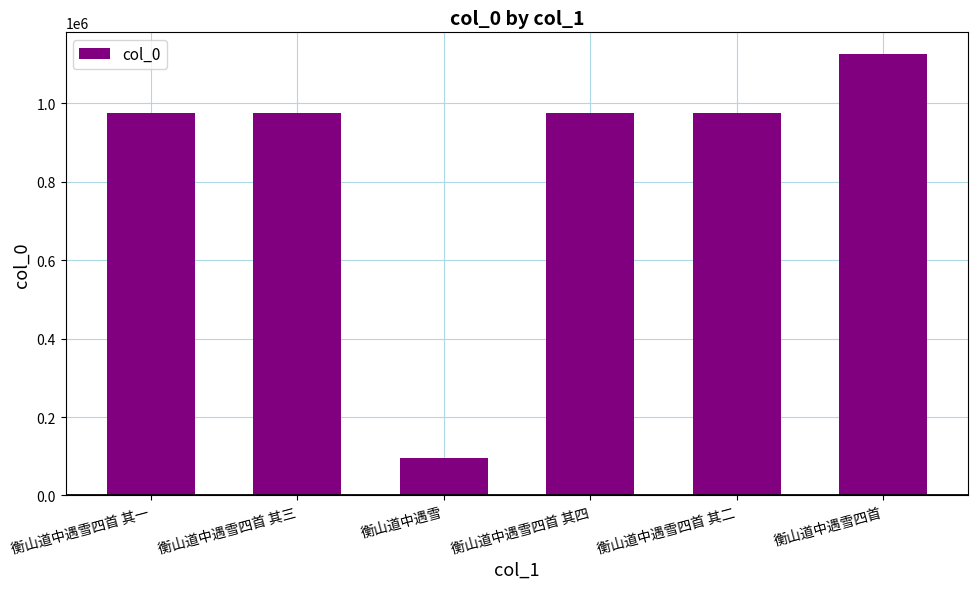

Is it true that the value at 衡山道中遇雪四首 其三 is 974579?

True